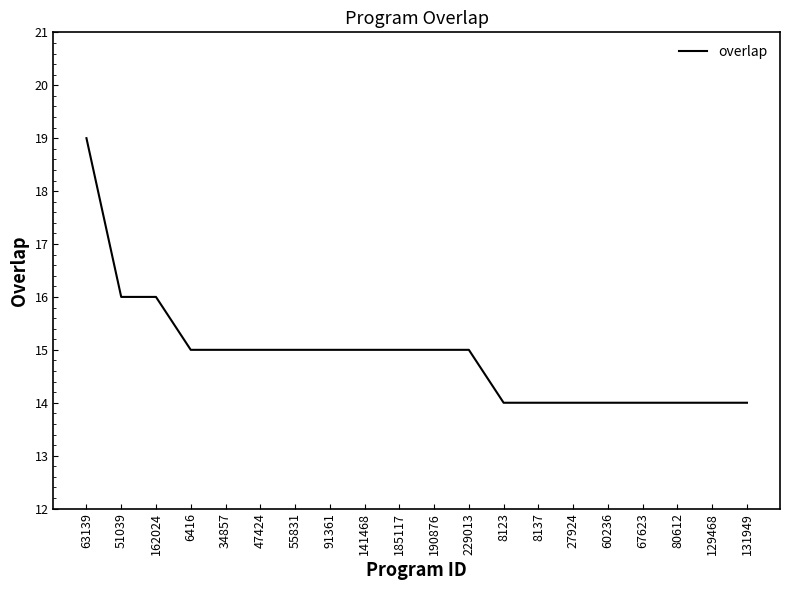

What position from the left is 129468?

19